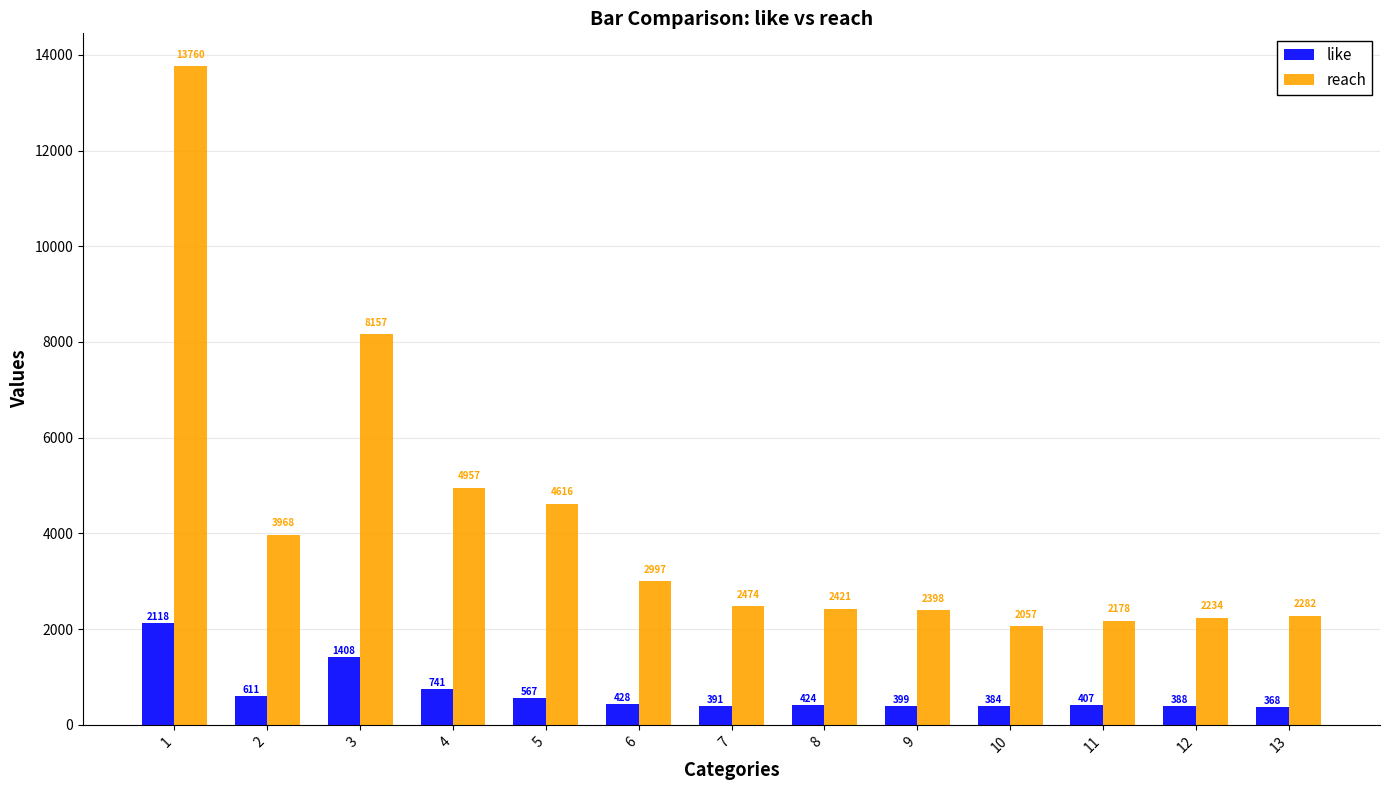

At which label does like reach its peak?

1